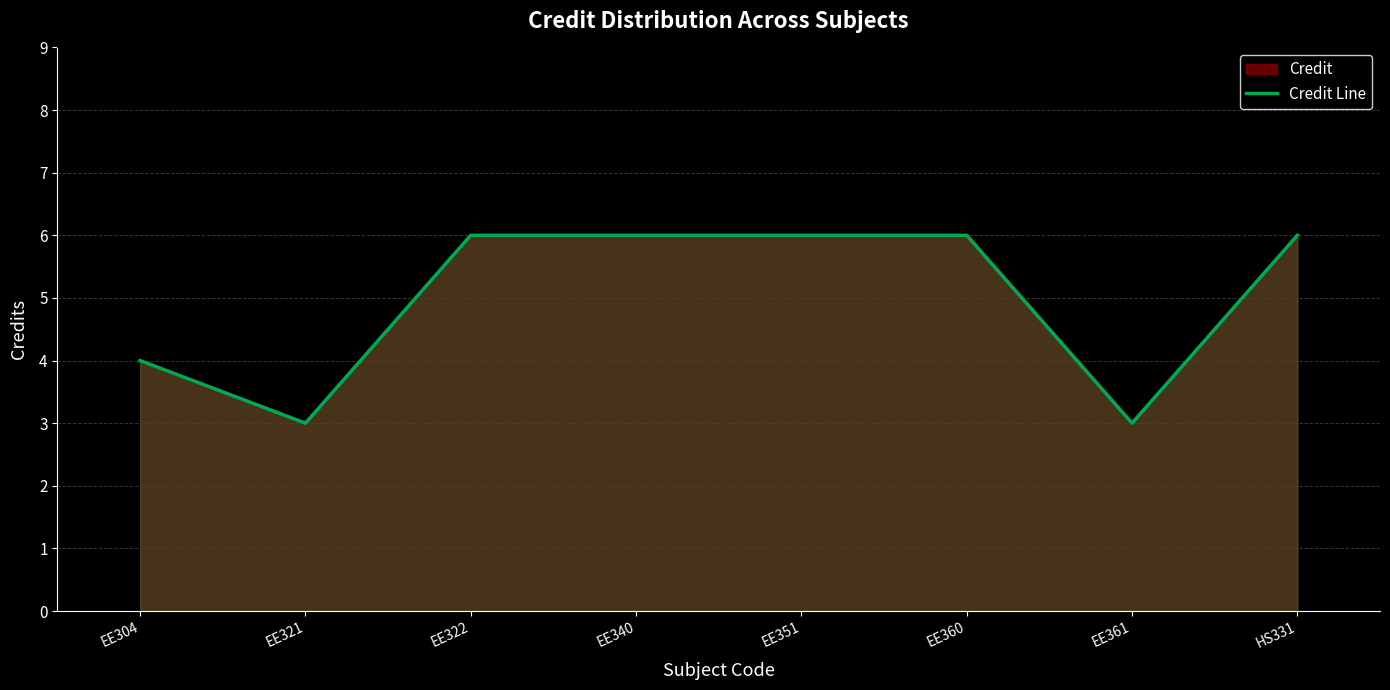

Rank the categories by value from lowest to highest.

EE321, EE361, EE304, EE322, EE340, EE351, EE360, HS331